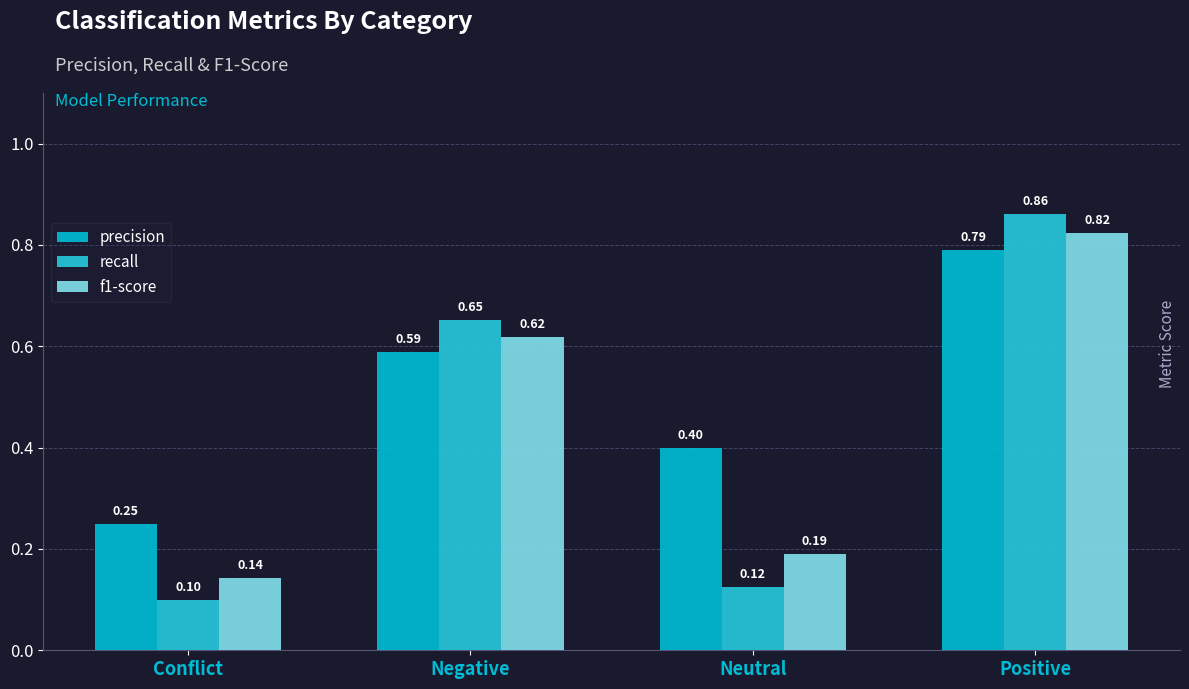

Reading left to right, what are all the values shown in this chart?

precision: 0.2	0.6	0.4	0.8
recall: 0.1	0.7	0.1	0.9
f1-score: 0.1	0.6	0.2	0.8